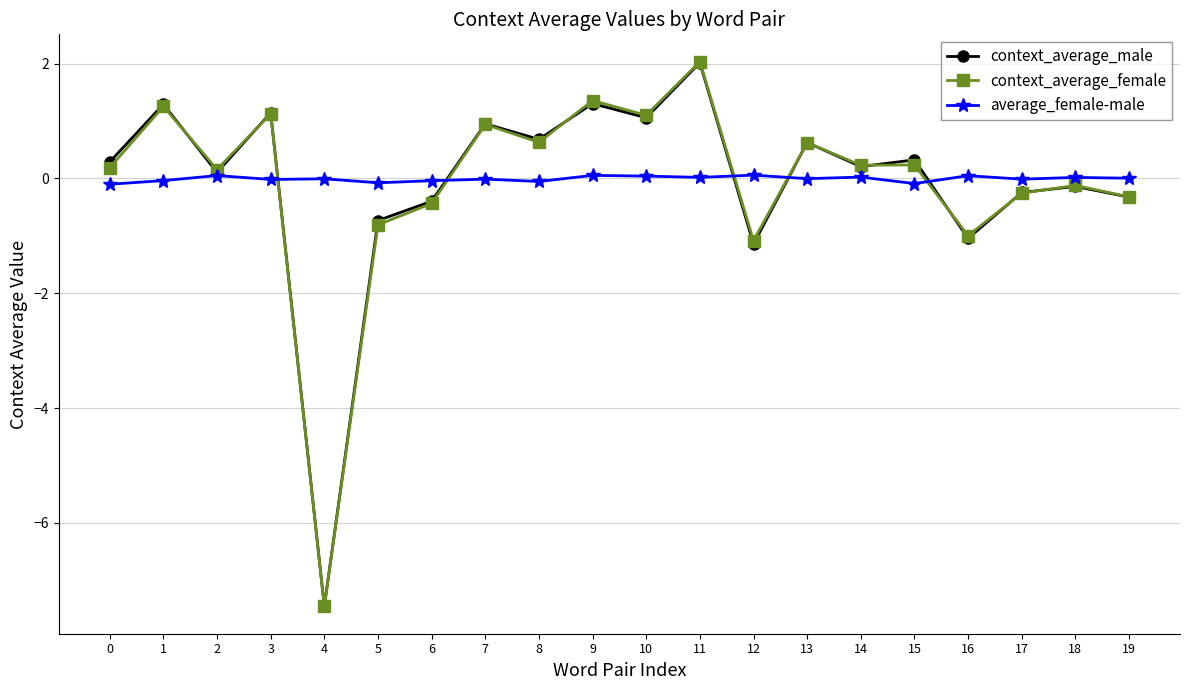

Where is the first local minimum for context_average_female?

2